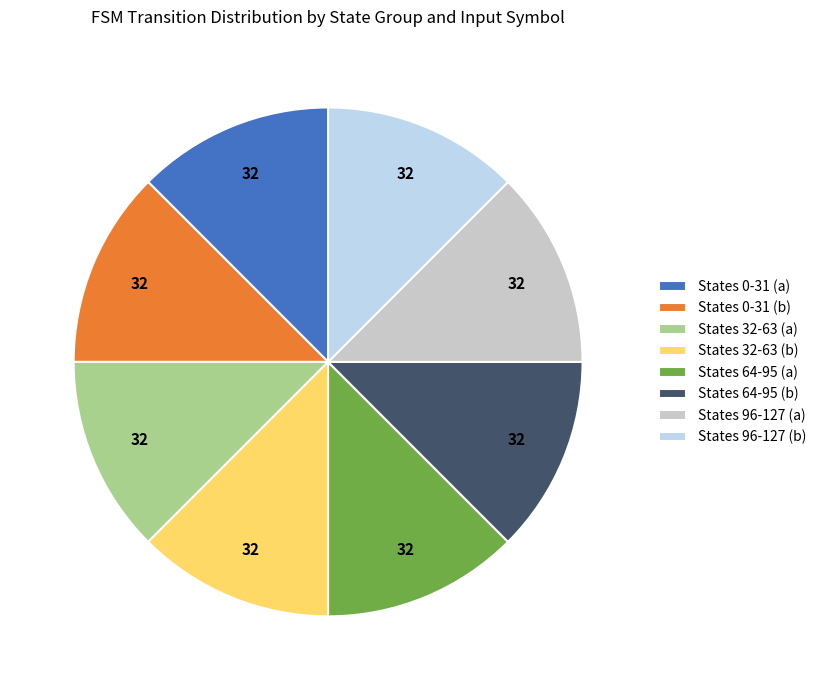

Is there any slice that represents more than half of the pie?

No